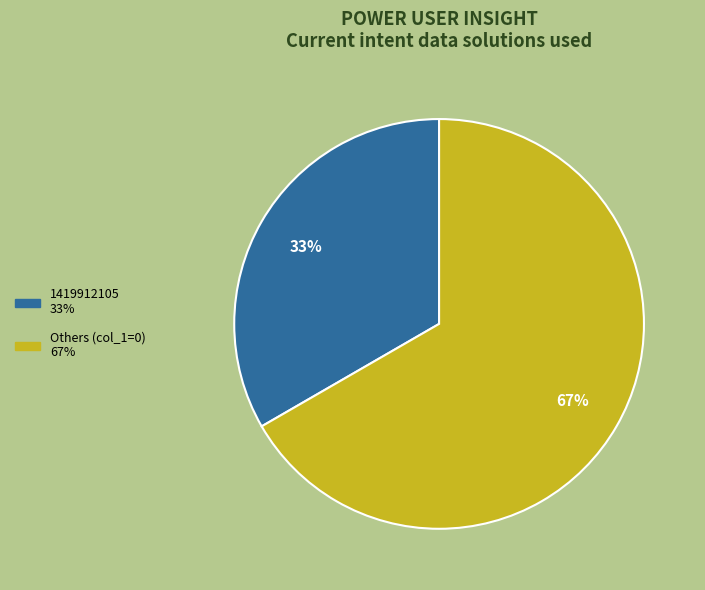

Is there any slice that represents more than half of the pie?

Yes